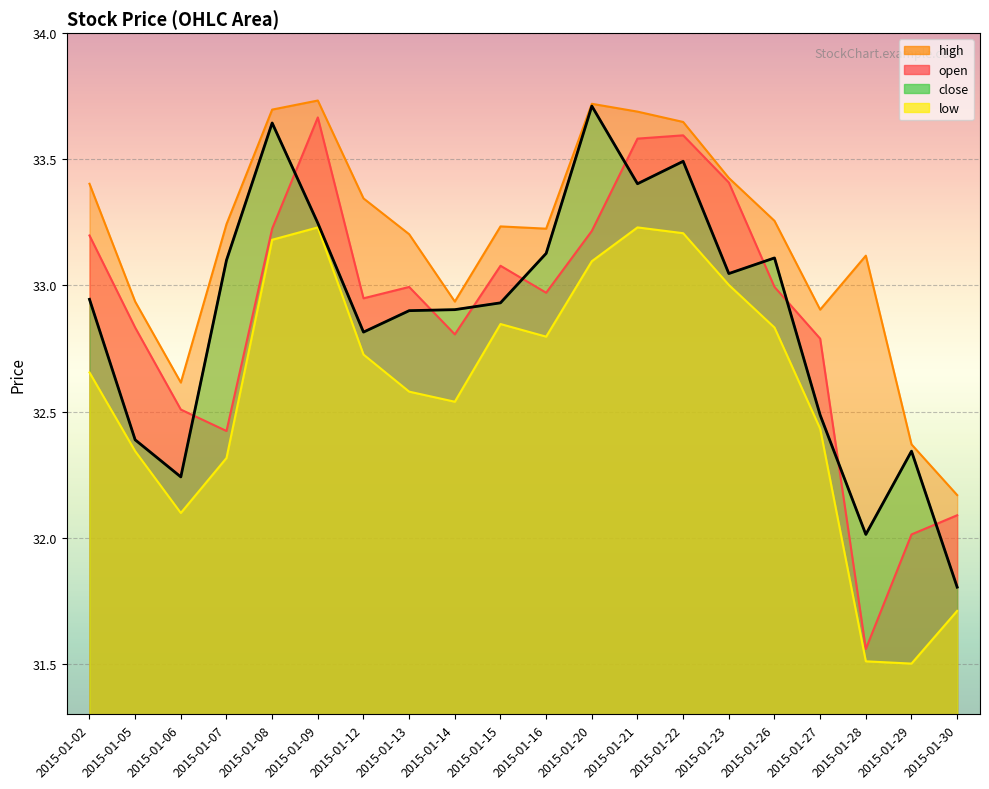

What is the maximum value shown in the chart?

33.7